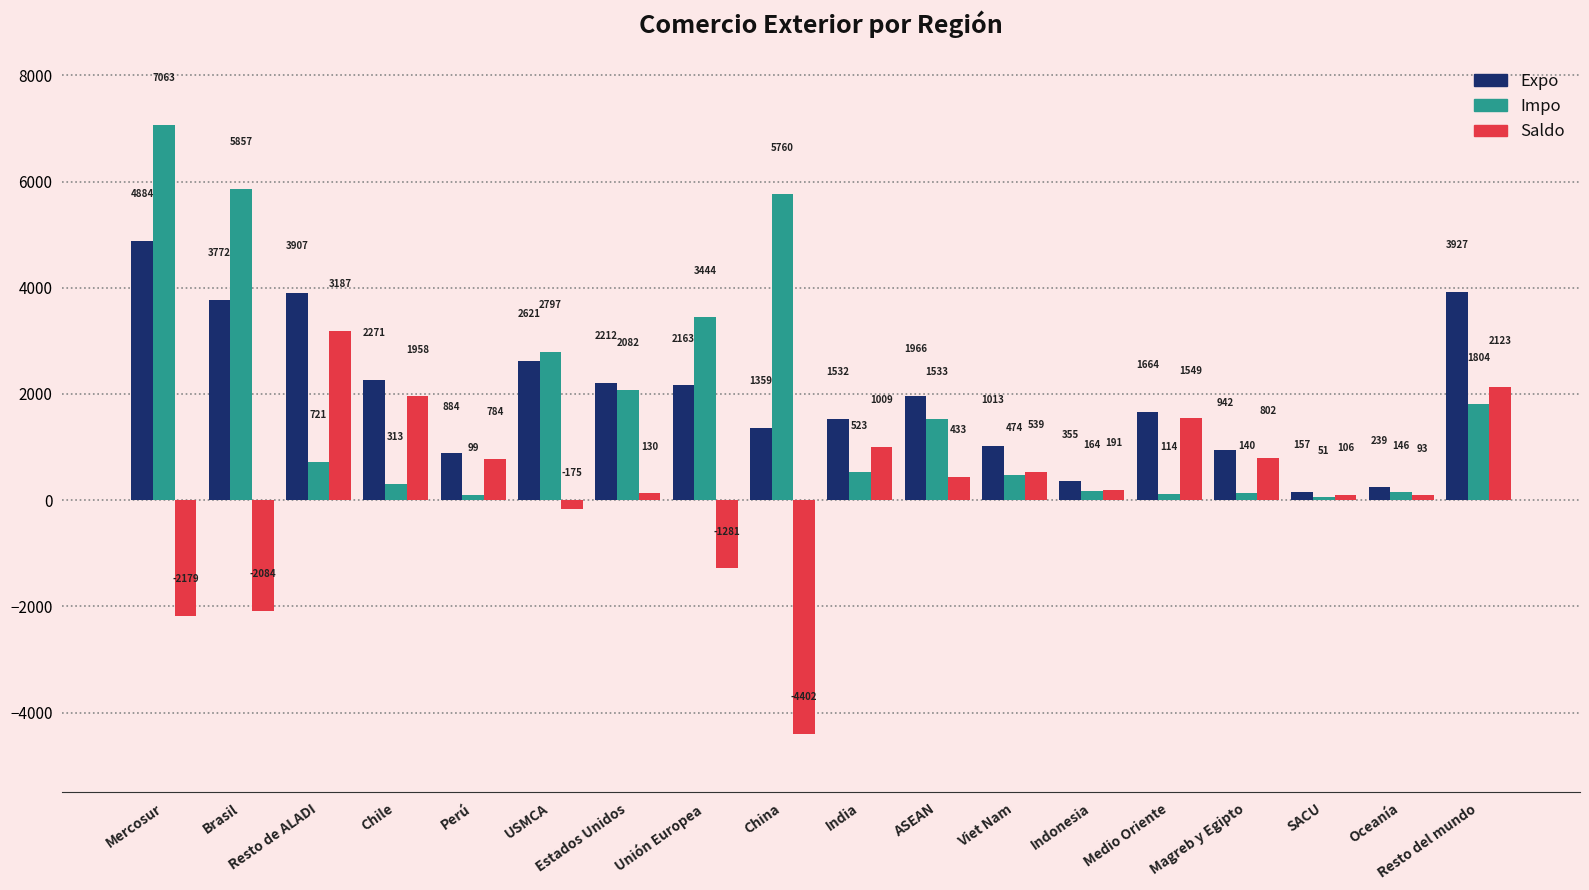

What position from the left is Estados Unidos?

7